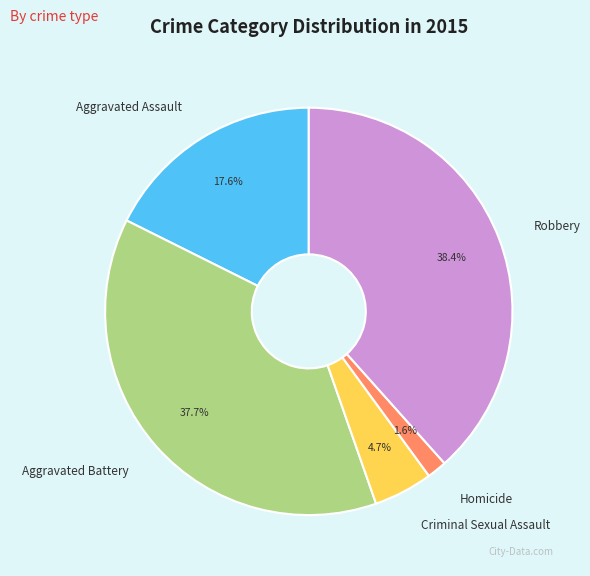

What percentage is NOT represented by Robbery?

61.6%